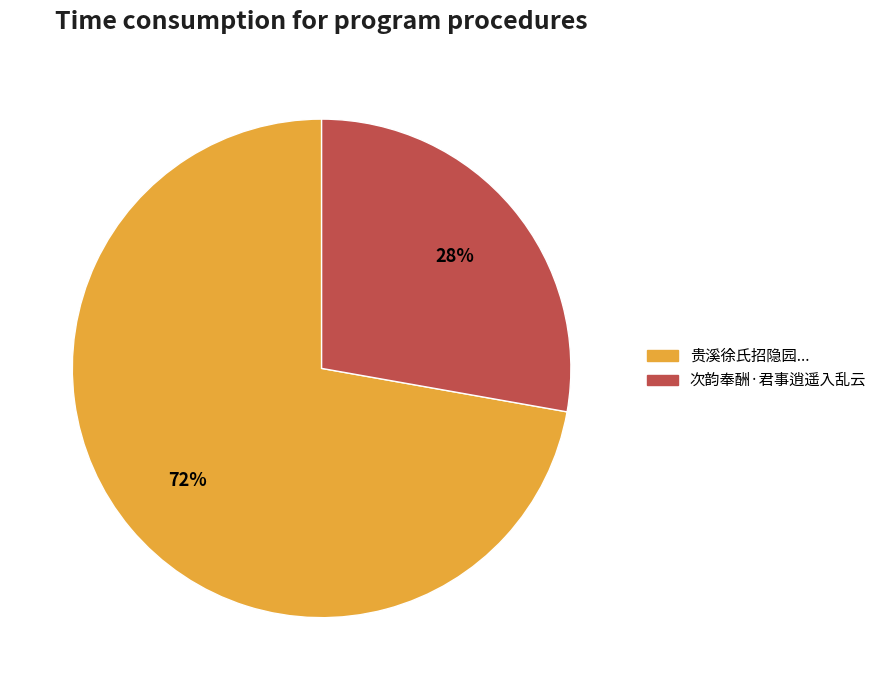

Does any single category account for the majority?

Yes